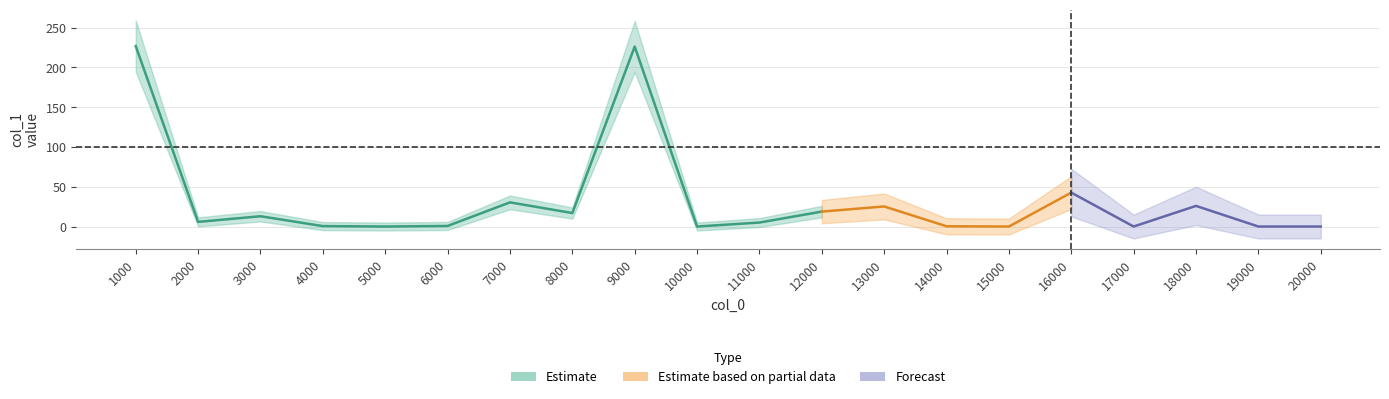

How many interior local valleys (lower than both neighbors) does the data have?

7